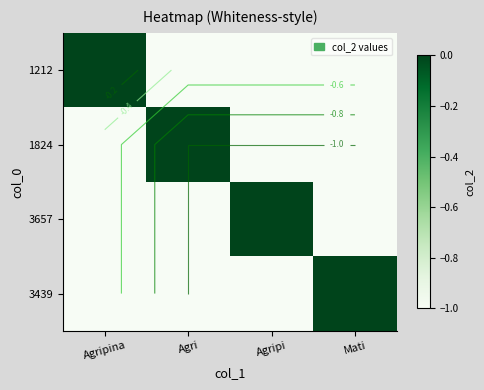

Which category has the highest value in the 1212 series?

Agripina